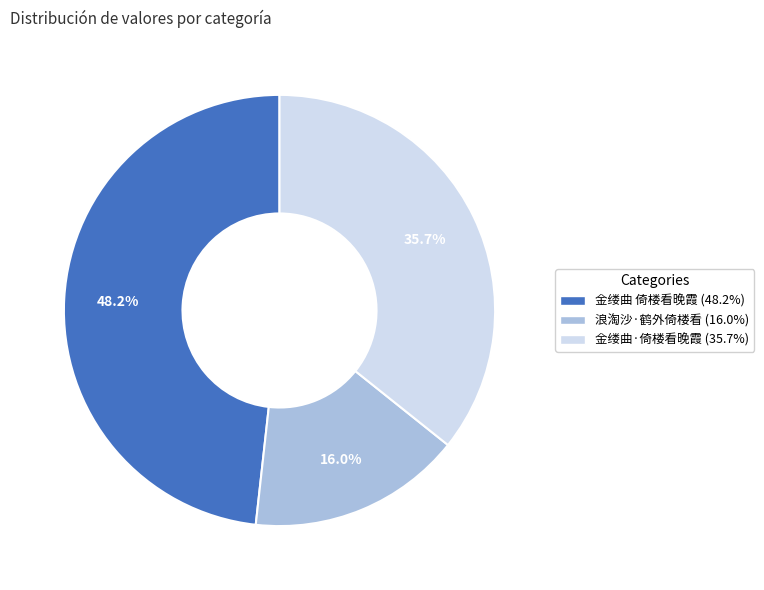

To the nearest percent, what is the combined percentage of 浪淘沙·鹤外倚楼看 and 金缕曲 倚楼看晚霞?

64%